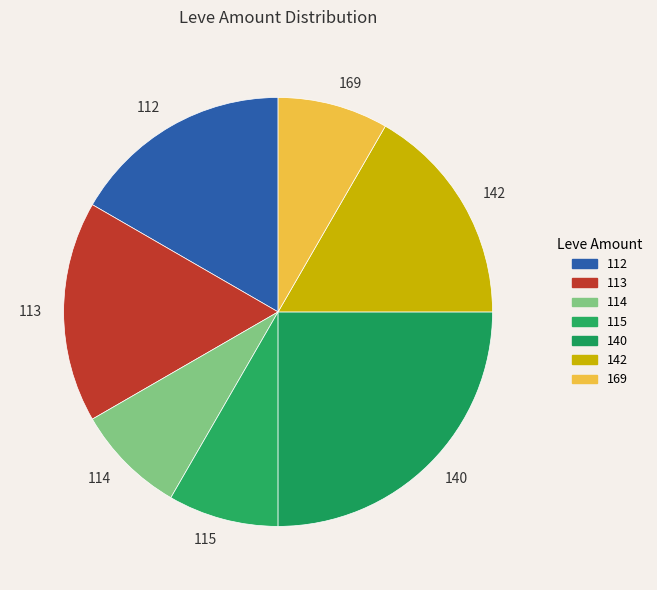

Count the number of slices in the pie.

7